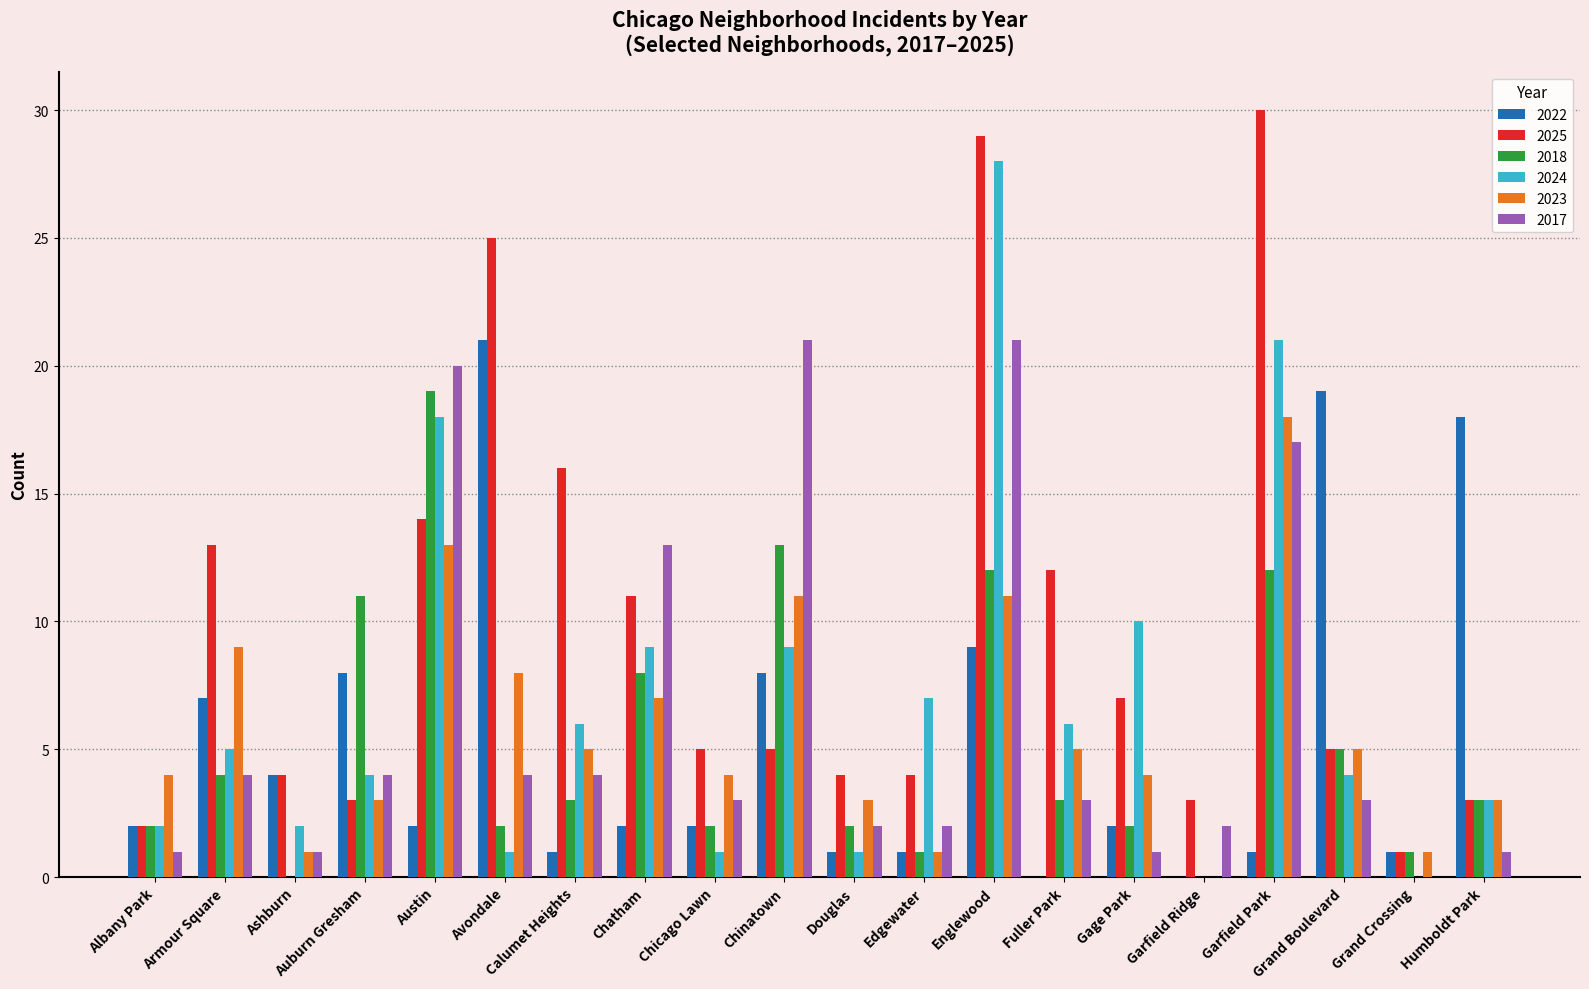

What is the difference between the 2025 values at Englewood and Calumet Heights?

13